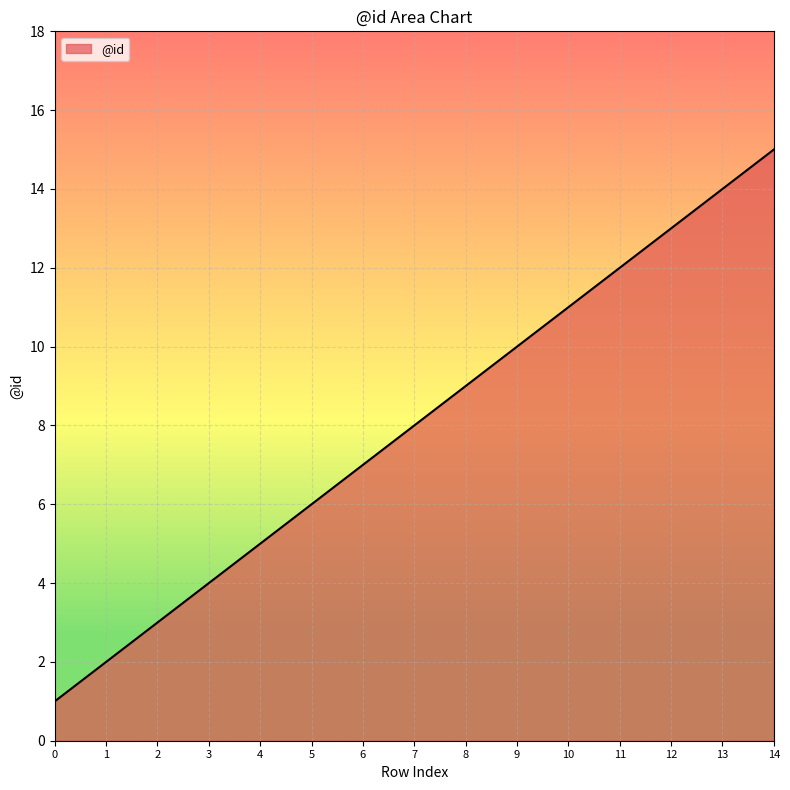

What is the greatest value displayed?

15